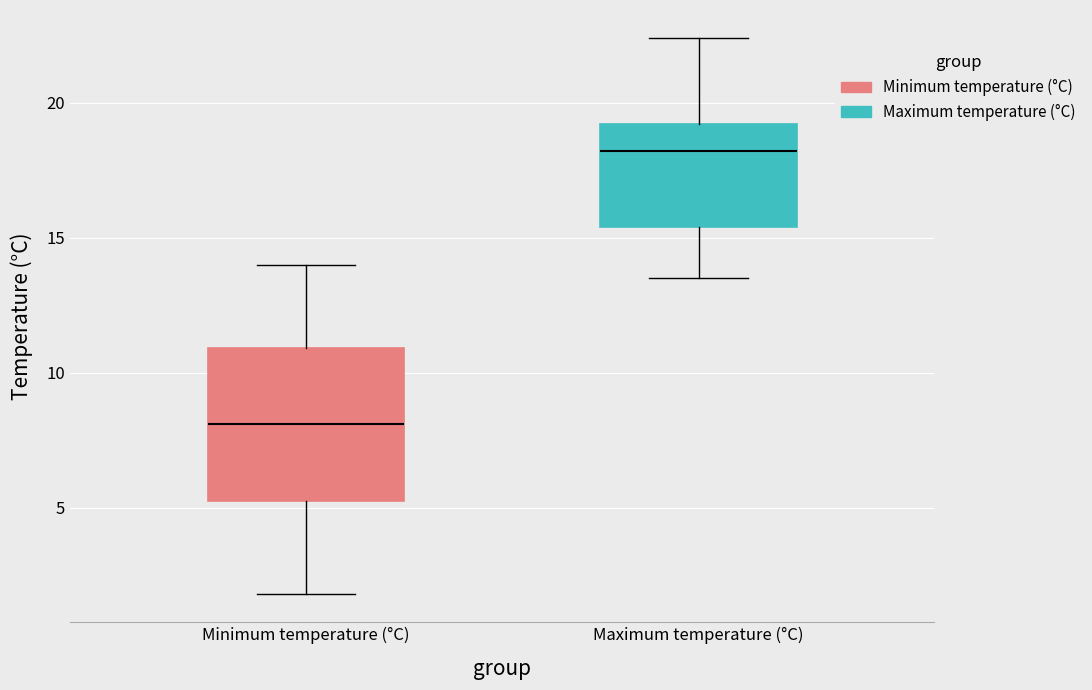

Reading left to right, read every box against the y-axis: the position of its median line, the range the box covers, and the ends of its whiskers. The values are not printed on the chart, so give them approximately, as read against the axis.

Minimum temperature (°C): median 8.0, box 5.5 to 11.0, whiskers 2.0 to 14.0
Maximum temperature (°C): median 18.0, box 15.5 to 19.0, whiskers 13.5 to 22.5